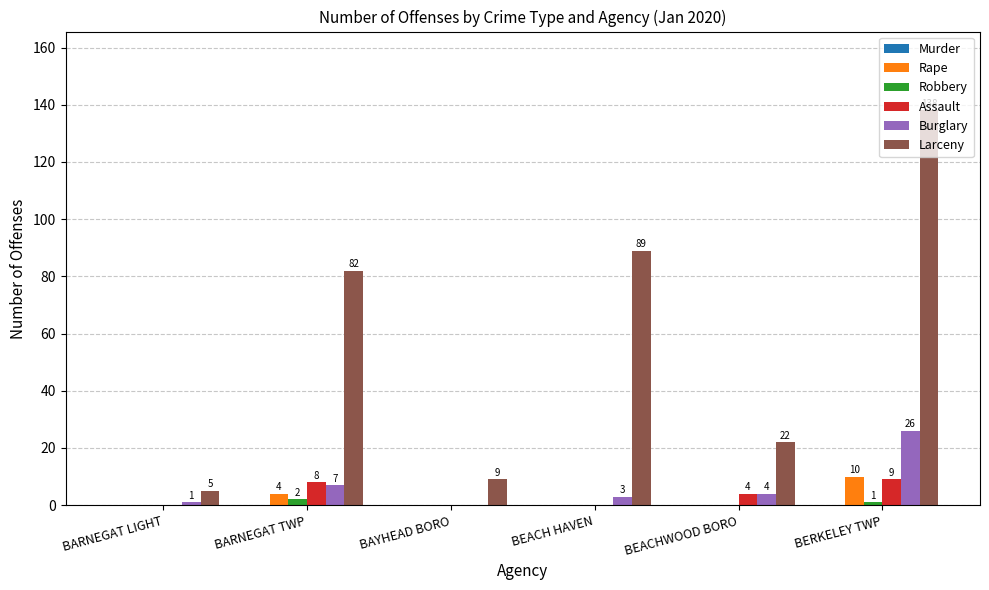

Which series changed the most between BARNEGAT TWP and BEACH HAVEN?

Assault